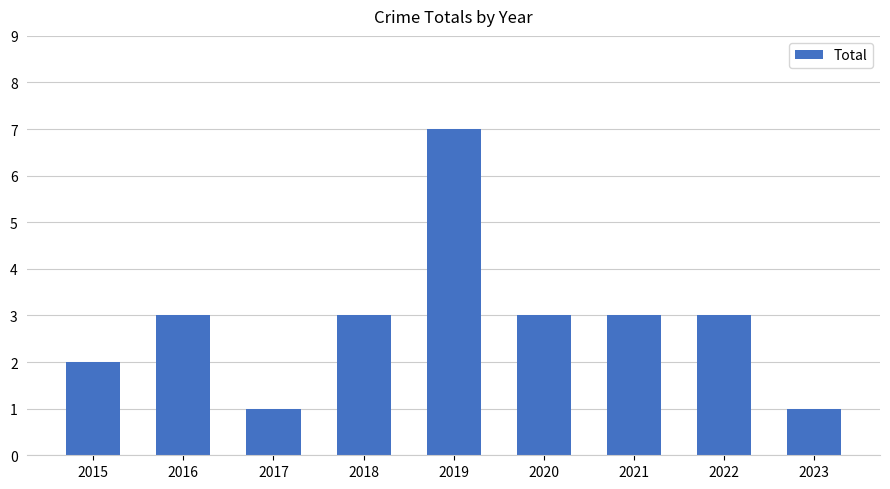

Reading left to right, extract all data points from this chart.

2015=2	2016=3	2017=1	2018=3	2019=7	2020=3	2021=3	2022=3	2023=1